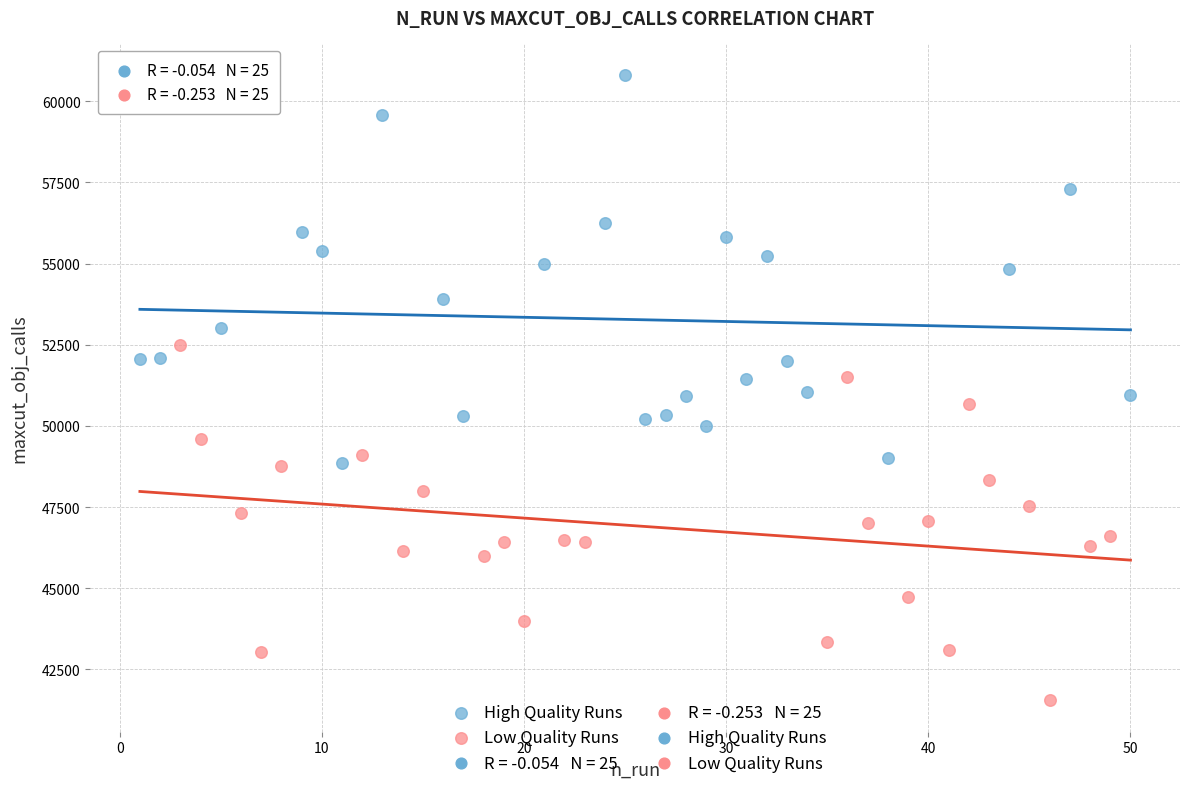

Which series has the widest spread of Y values?

High Quality Runs